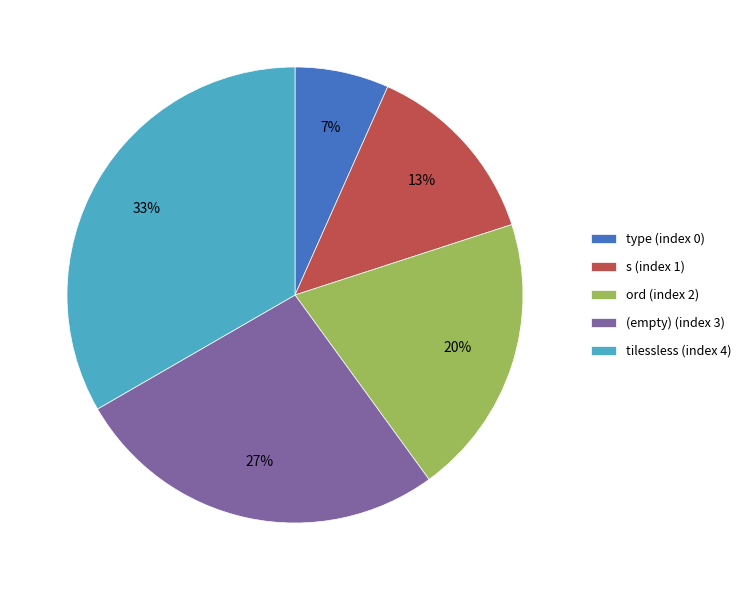

The (empty) (index 3) slice represents 27% of the pie. True or false?

True